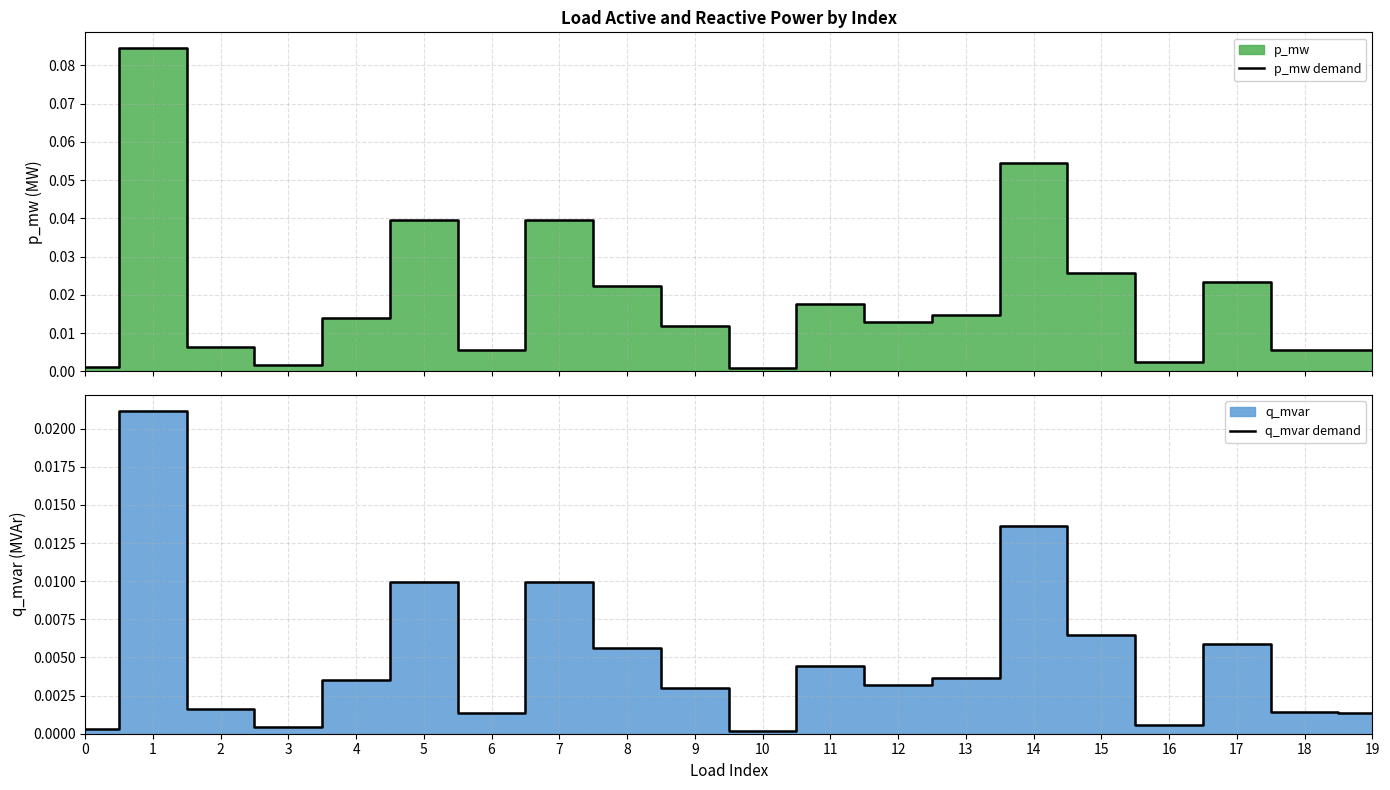

How many lines are shown in the chart?

2